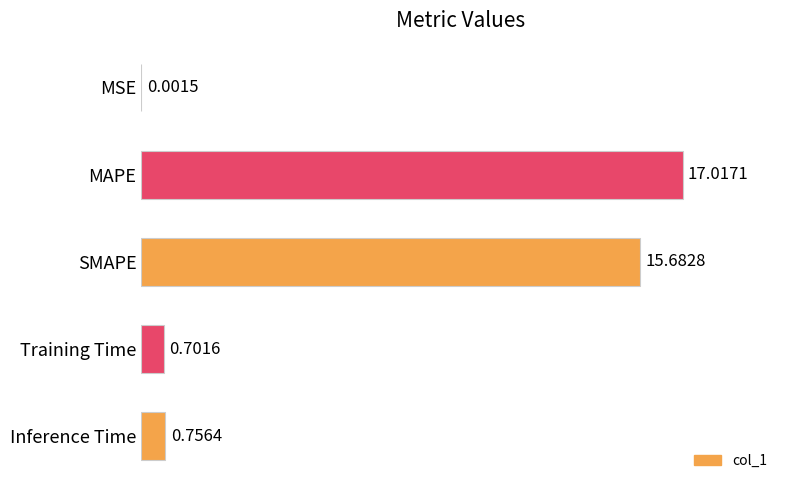

What is the sum of all values?

34.2